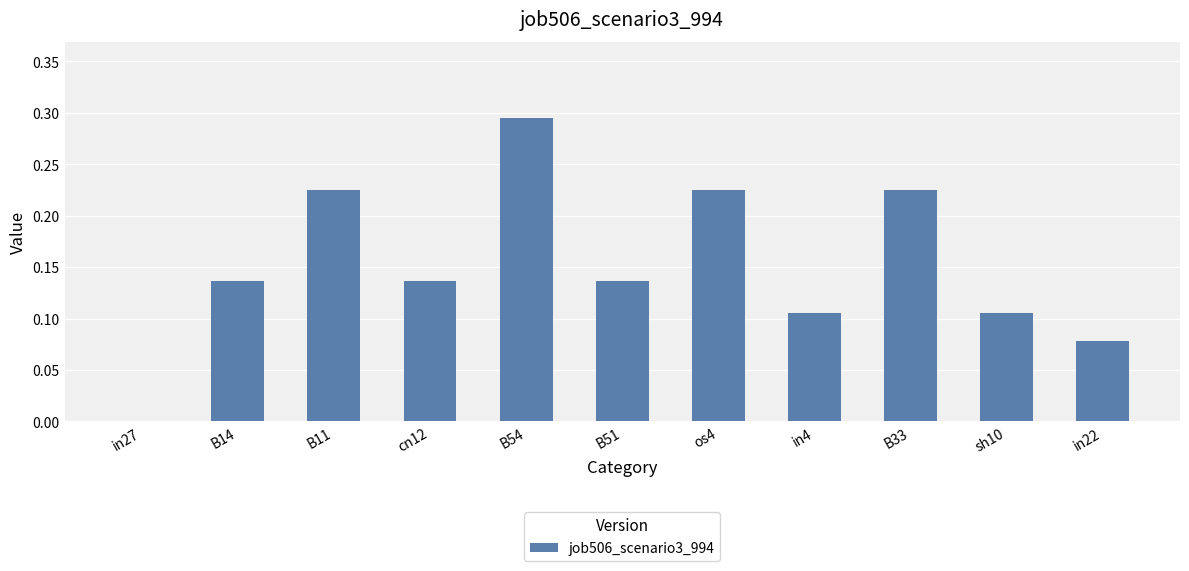

The value at B33 is 0.4. True or false?

False